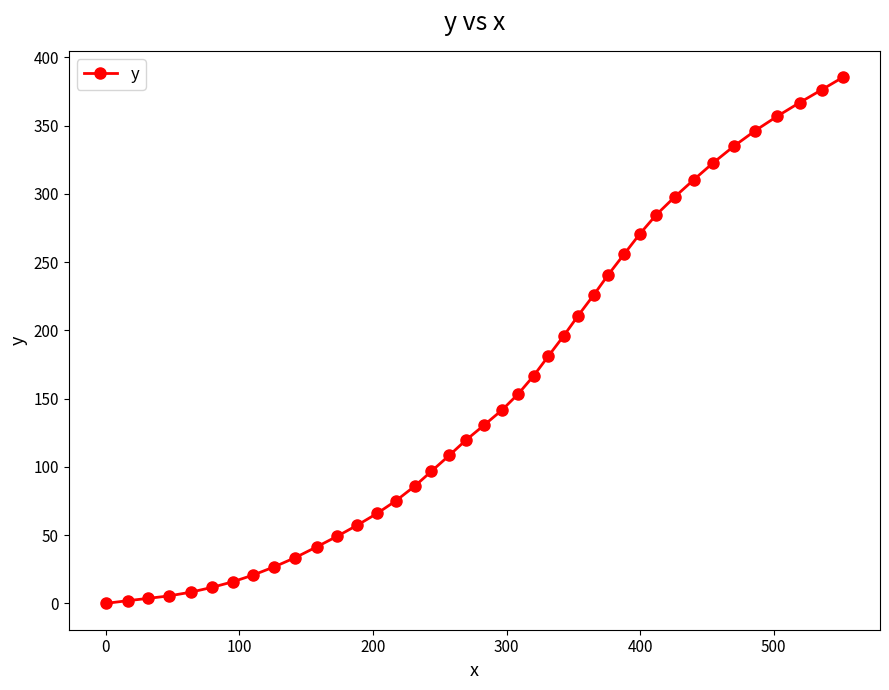

What is the sum of all values?

6382.7